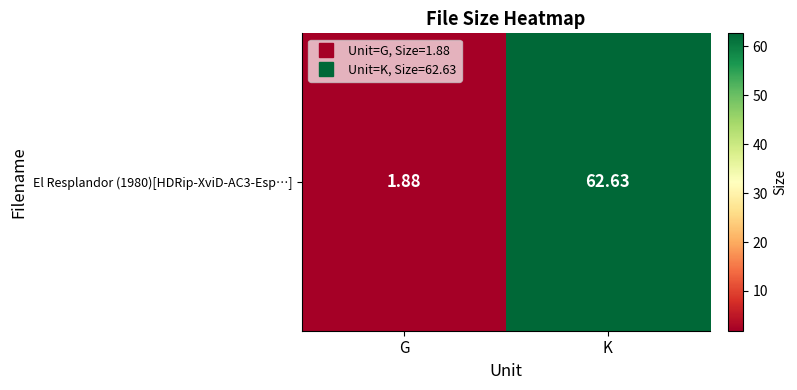

True or false: the data shows 97.2 at K.

False